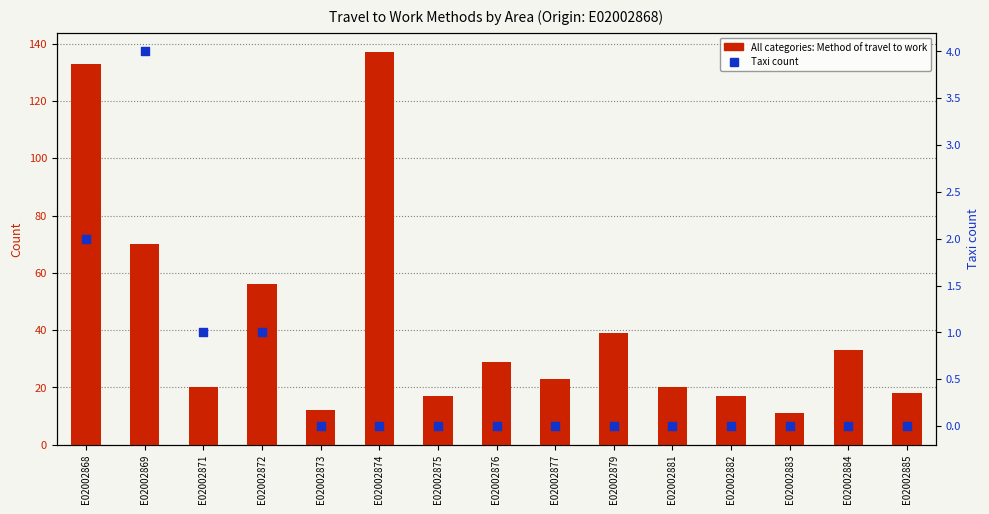

Which series has the largest Y range (max minus min)?

All categories: Method of travel to work